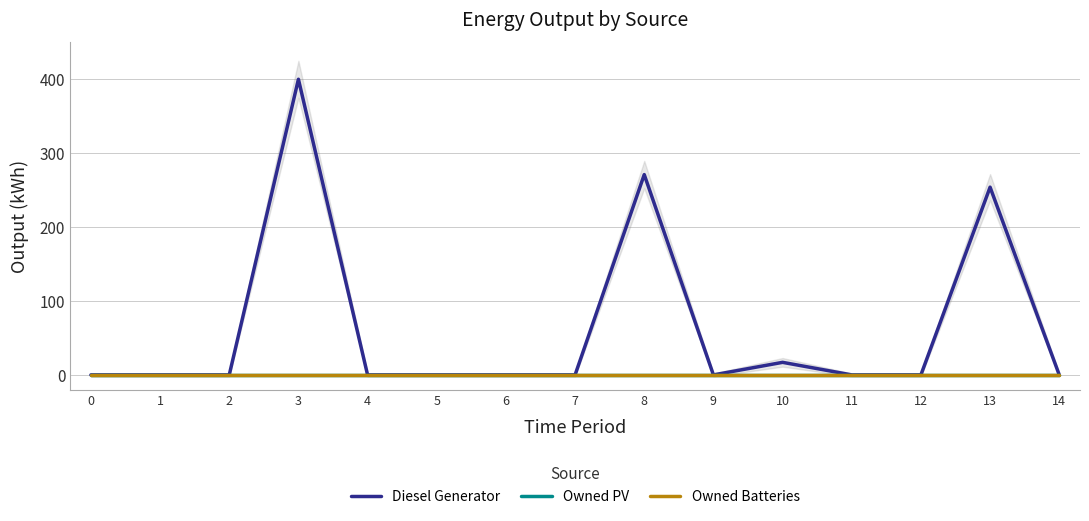

True or false: Owned Batteries and Owned PV intersect in this chart.

False